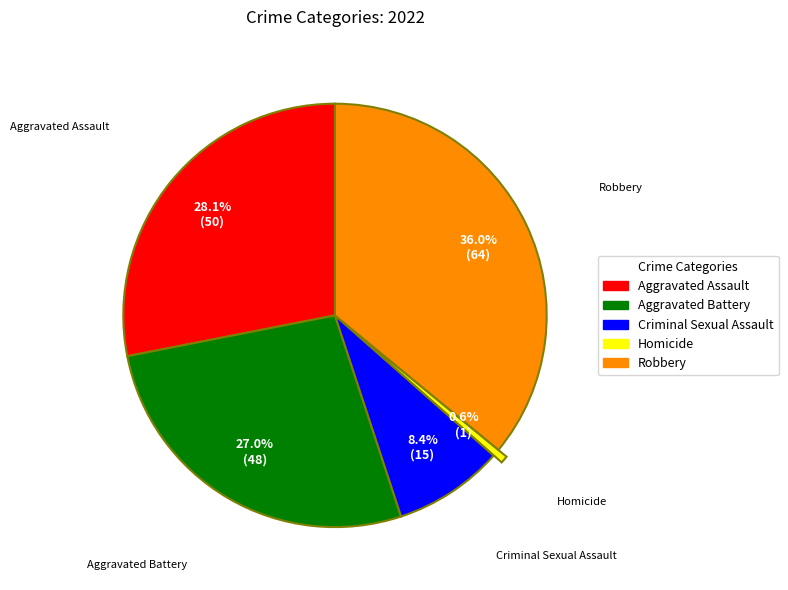

What portion of the pie excludes Aggravated Assault?

71.9%